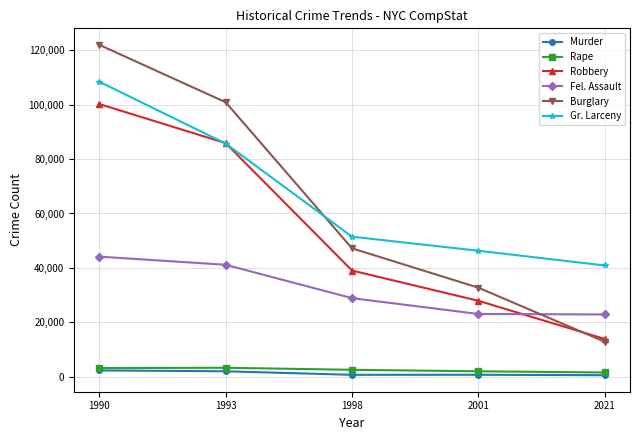

At which category is the sum across all series the highest?

1990